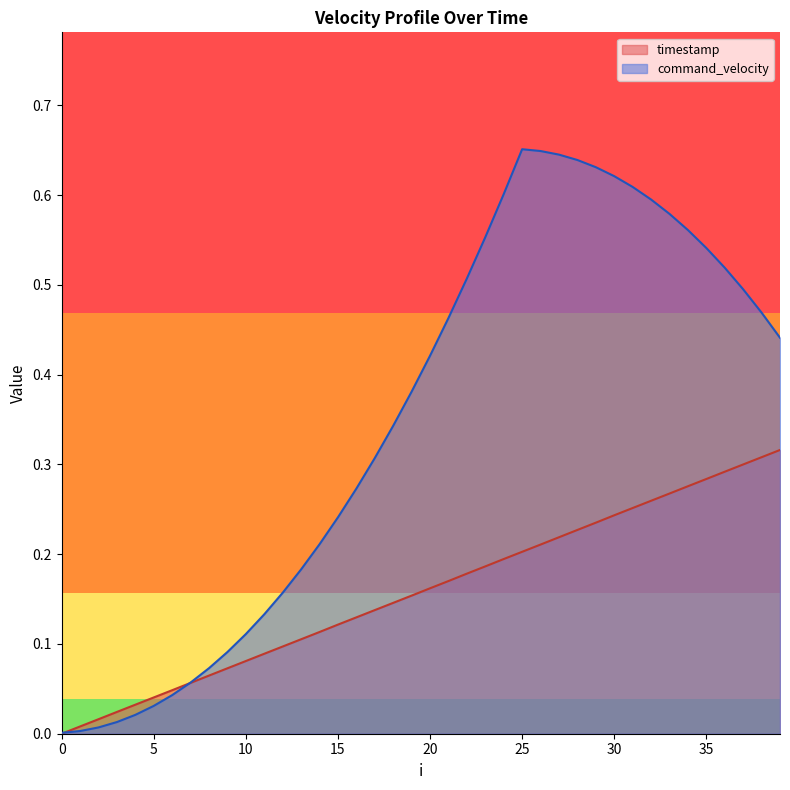

What is the difference between the maximum and minimum values in the timestamp series?

0.3